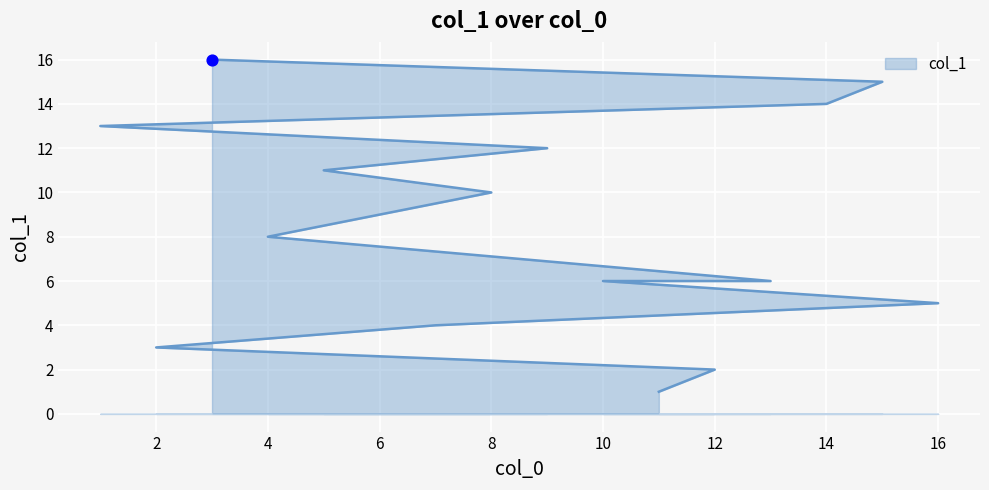

What is the change in value from 8 to 3?

+6